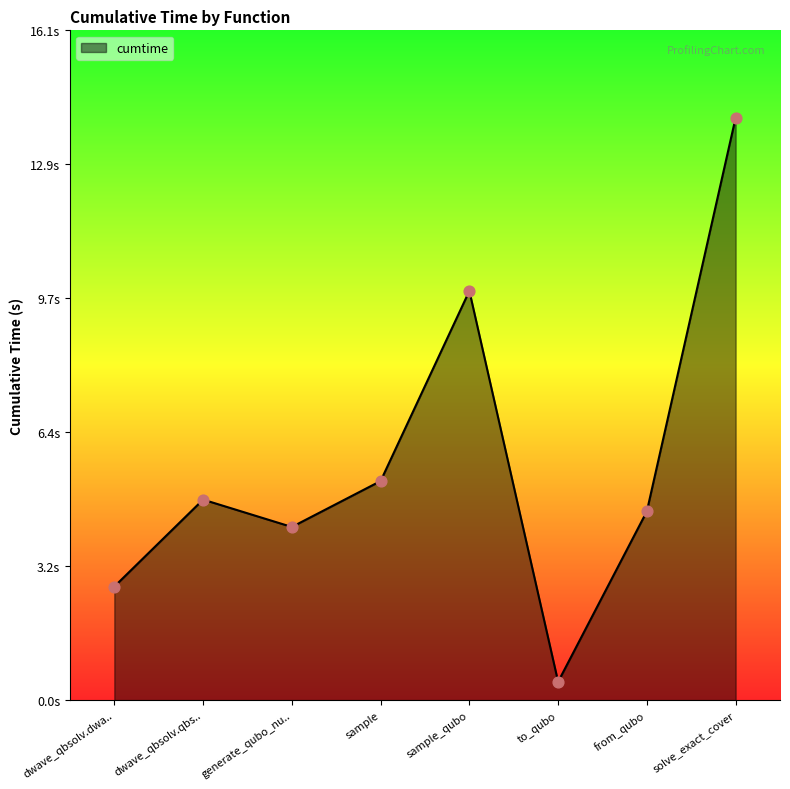

Approximately how many times larger is the value at to_qubo compared to from_qubo?

0.1